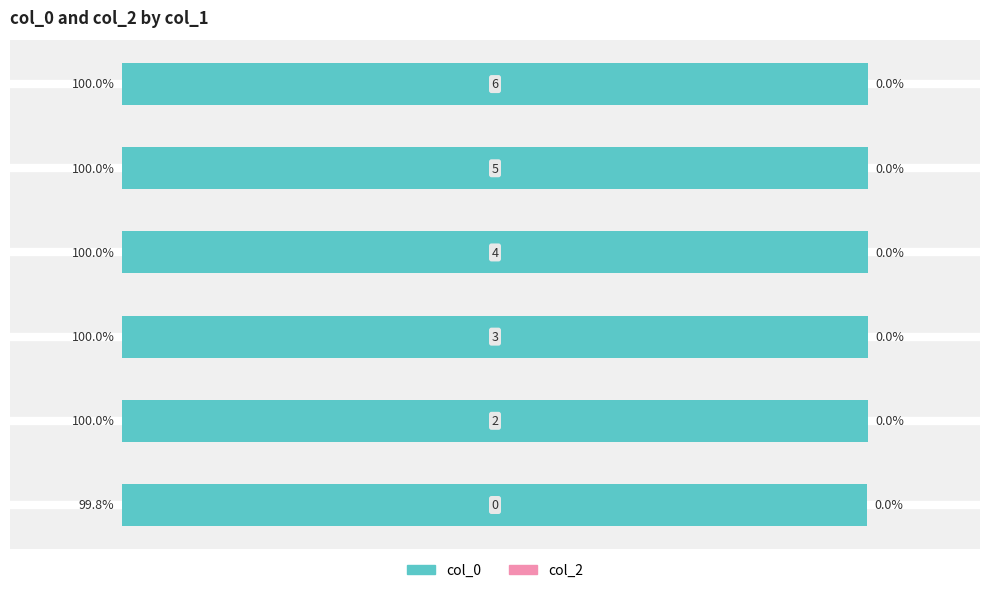

How many bars are there in total?

6